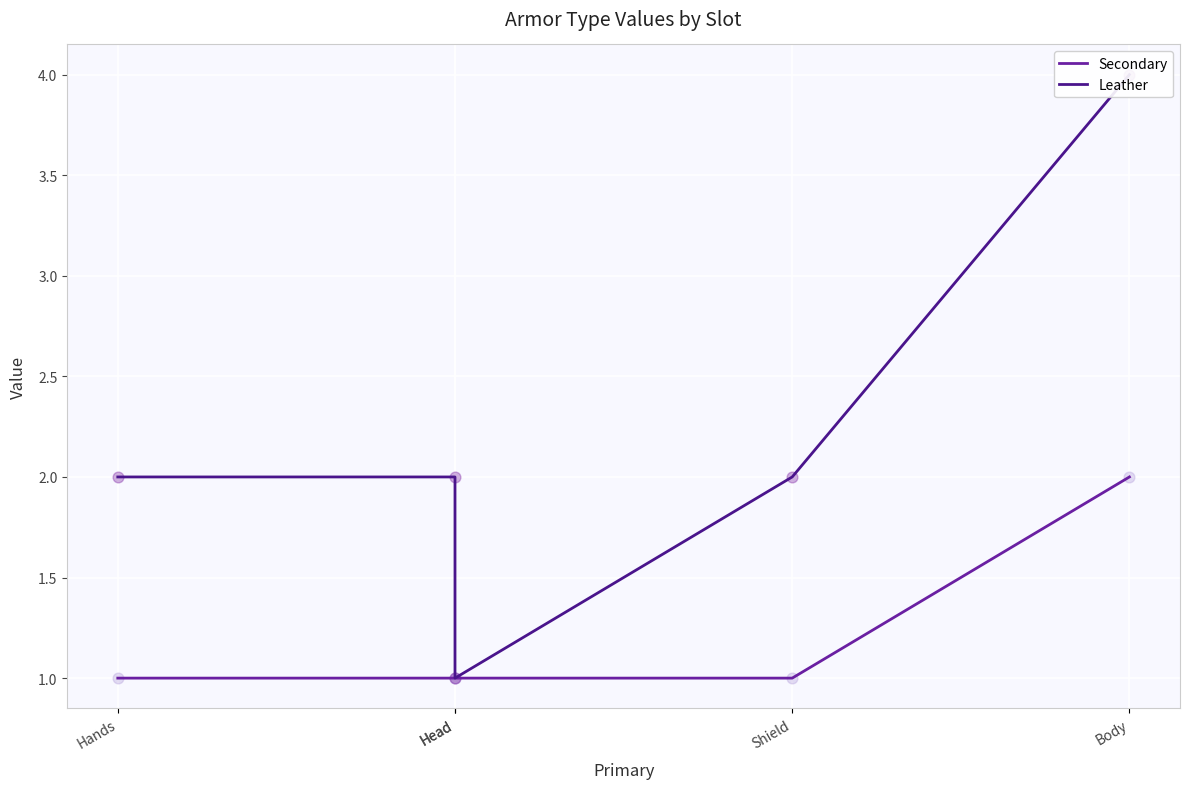

Which series contains the highest Y value?

Leather